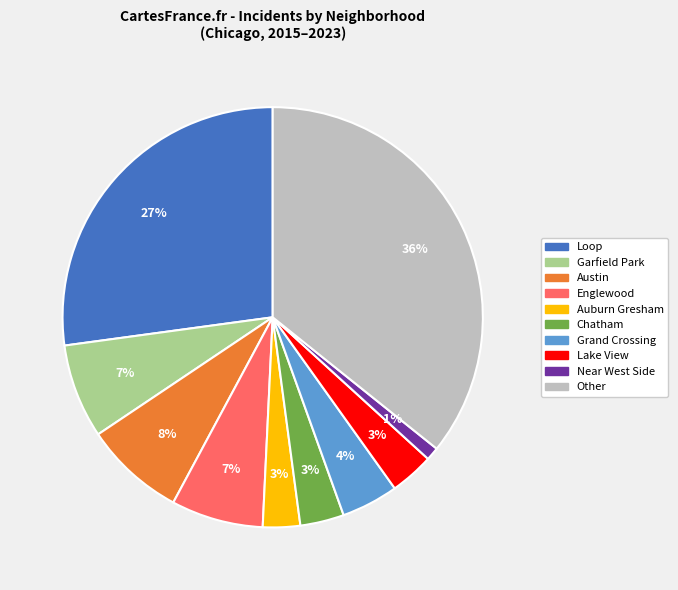

Between Grand Crossing and Near West Side, which is larger?

Grand Crossing